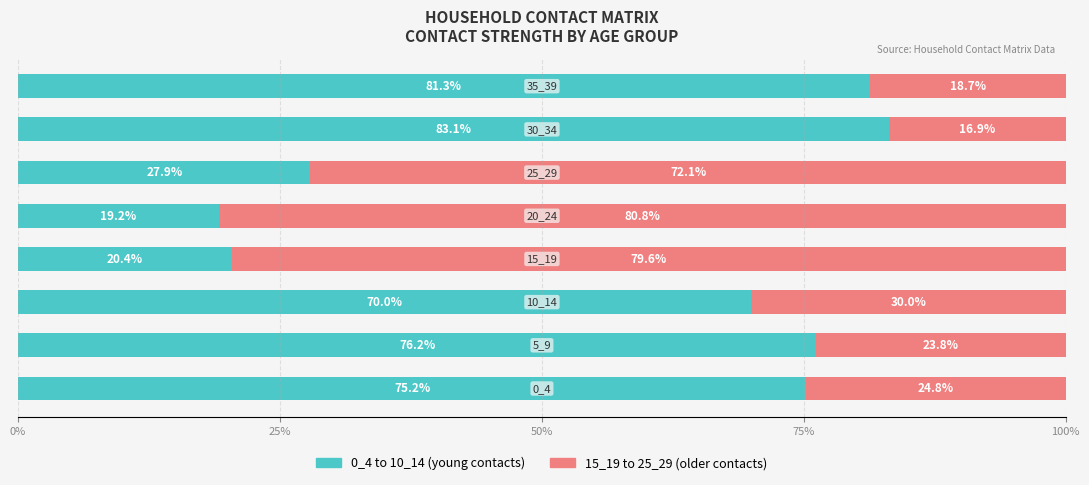

What is the sum of all 0_4 to 10_14 (young contacts) values?

453.3